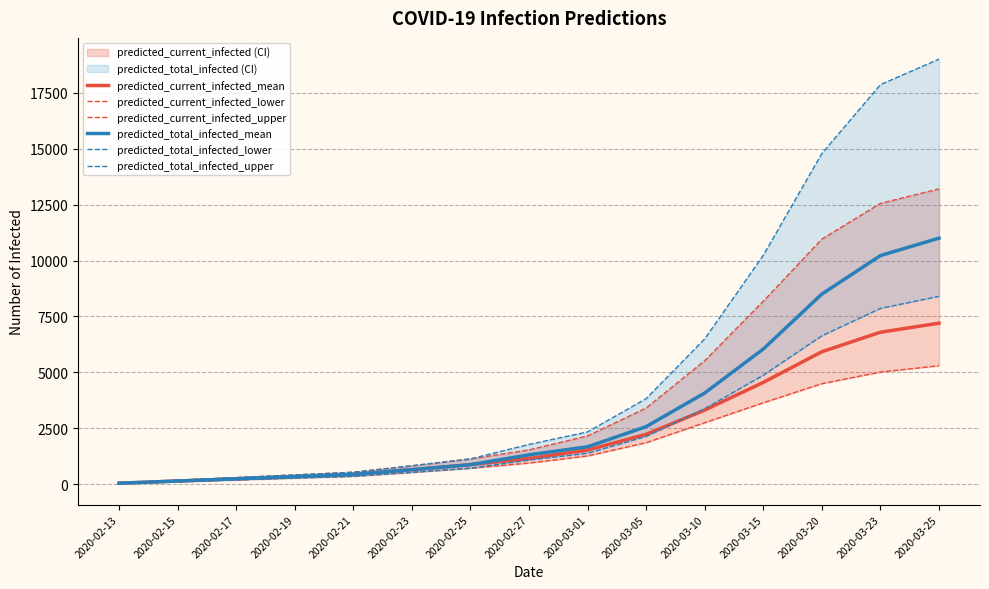

What is the sum of all predicted_total_infected_upper values?

79791